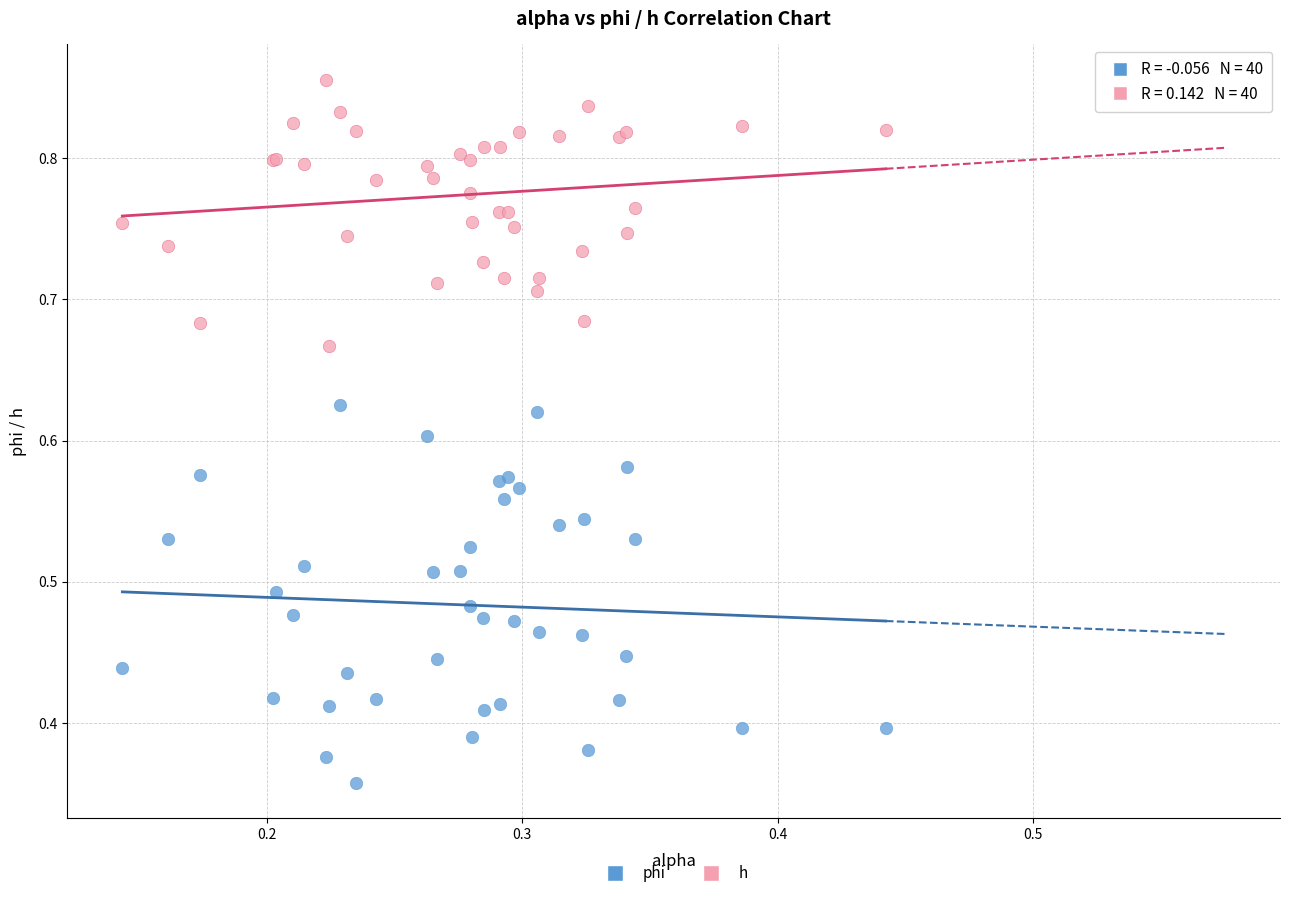

What are all the series names shown in the legend?

phi, h